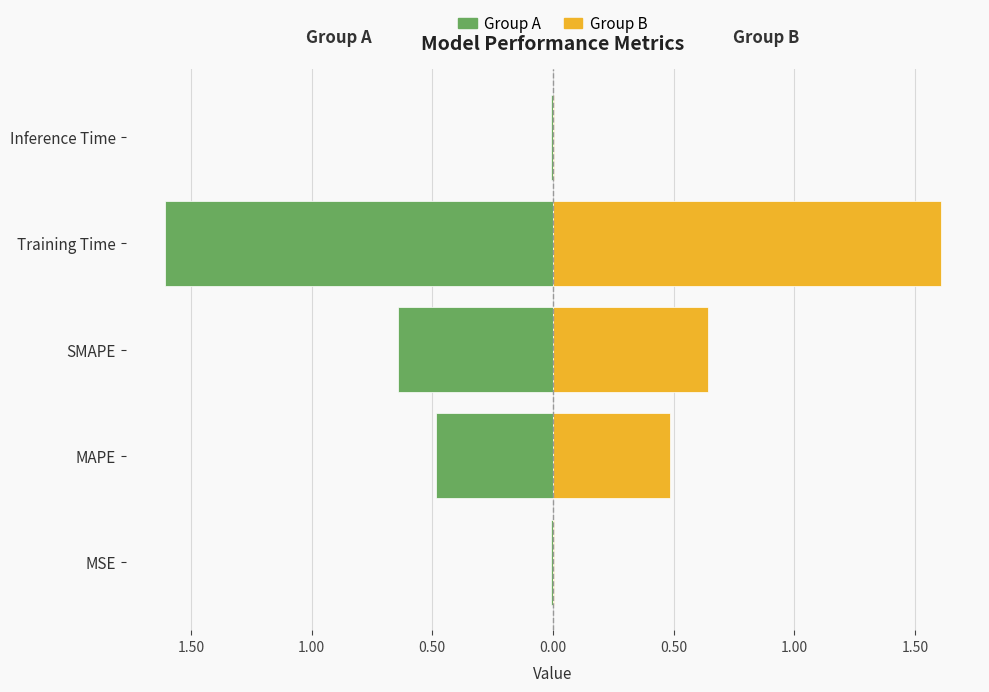

What is the greatest value displayed?

1.6